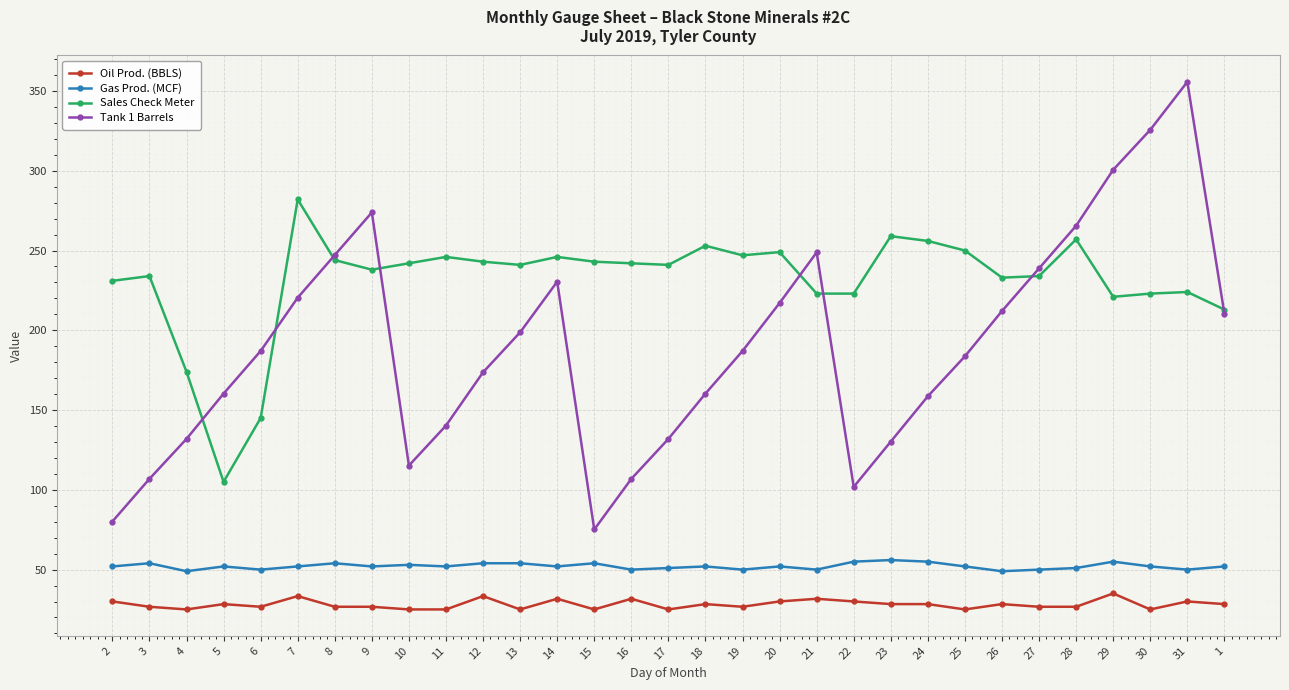

Rank the series at 24 from highest to lowest value.

Sales Check Meter, Tank 1 Barrels, Gas Prod. (MCF), Oil Prod. (BBLS)